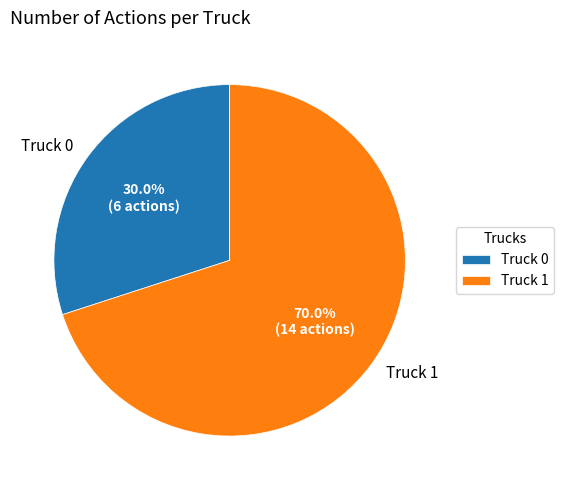

True or false: Truck 0 accounts for 30% of the total.

True